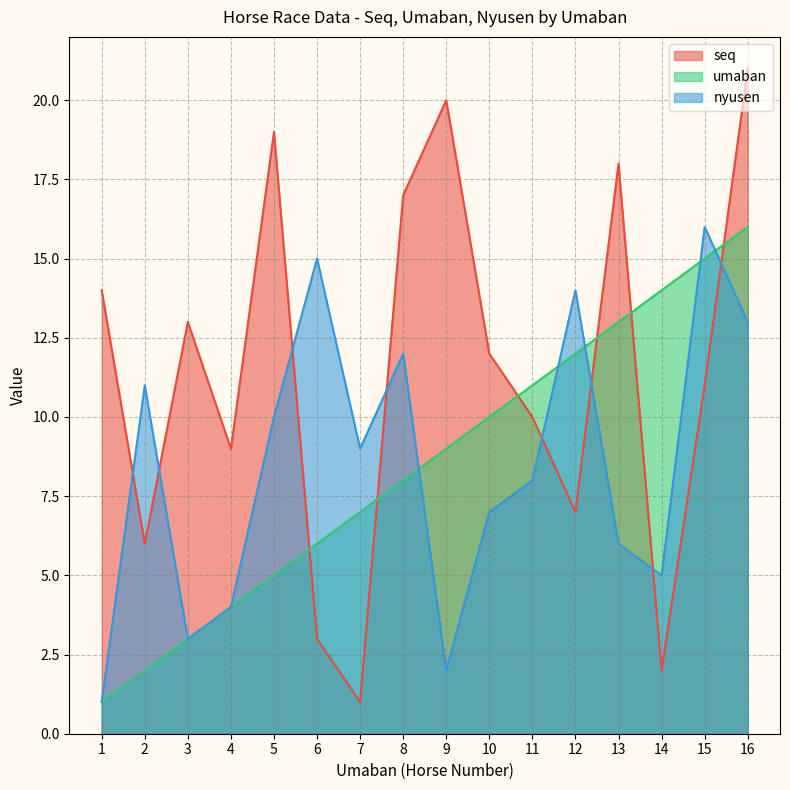

What is the smallest value displayed?

1